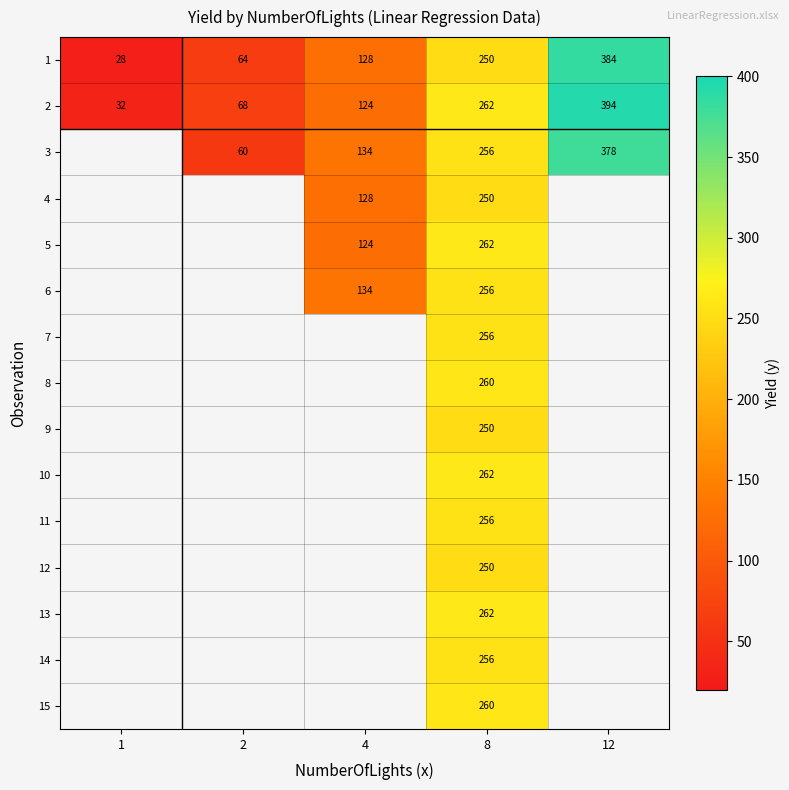

Is the value of 7 at 8 greater than the value of 9 at 8?

Yes